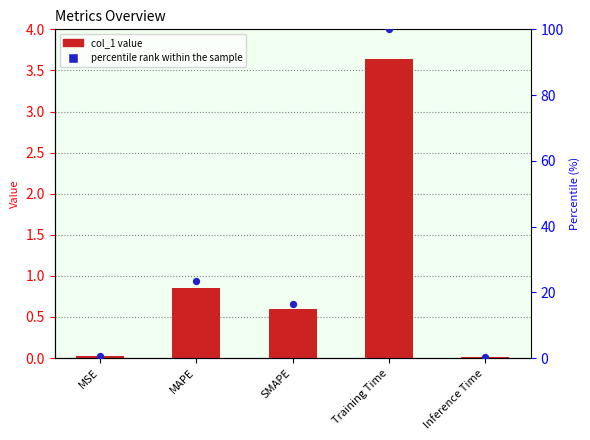

At how many categories does at least one series exceed 41?

1